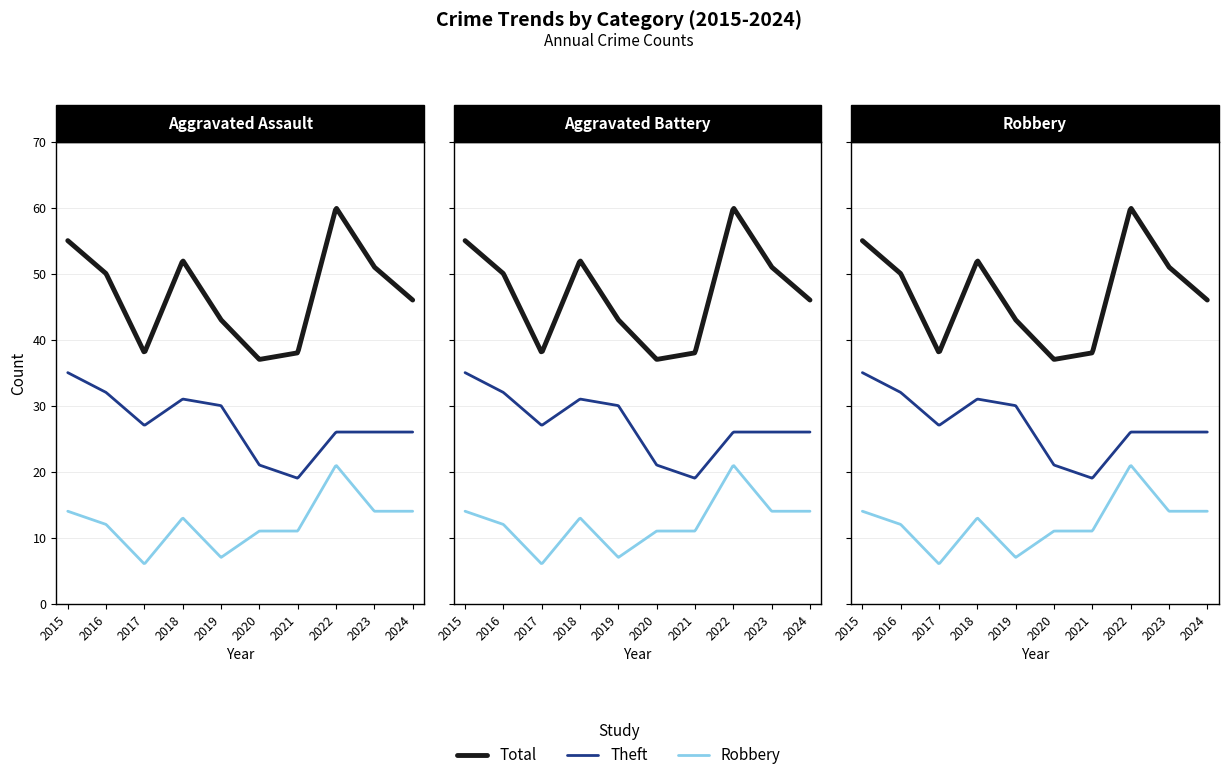

Reading right to left, extract all data points from this chart.

Total: 2024=46	2023=51	2022=60	2021=38	2020=37	2019=43	2018=52	2017=38	2016=50	2015=55
Theft: 2024=26	2023=26	2022=26	2021=19	2020=21	2019=30	2018=31	2017=27	2016=32	2015=35
Robbery: 2024=14	2023=14	2022=21	2021=11	2020=11	2019=7	2018=13	2017=6	2016=12	2015=14